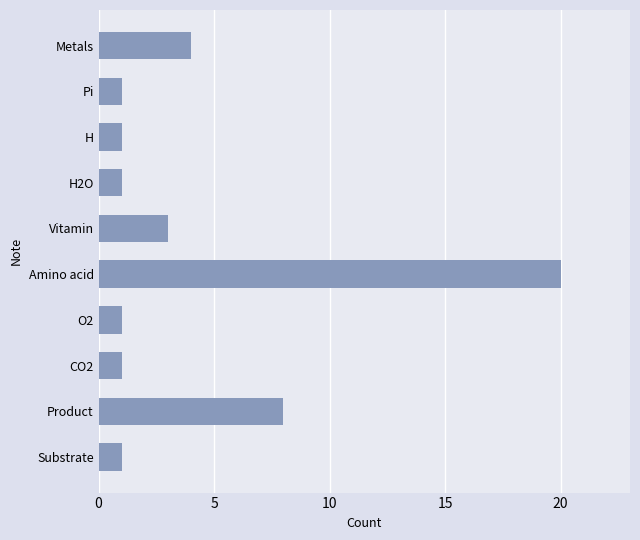

How many bars are there in total?

10